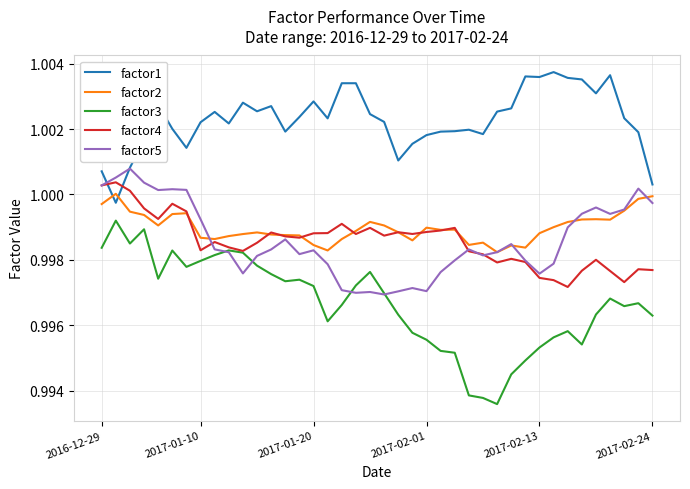

Which series has the largest total across all categories?

factor1